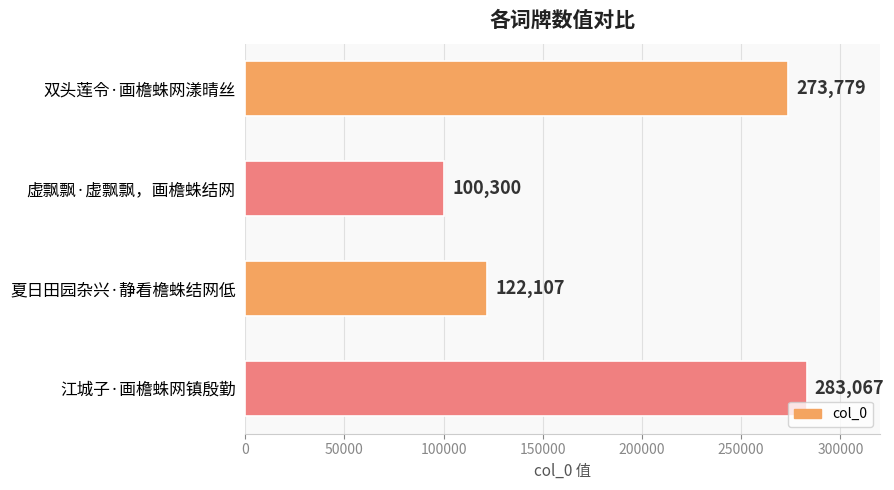

What is the maximum value shown in the chart?

283067